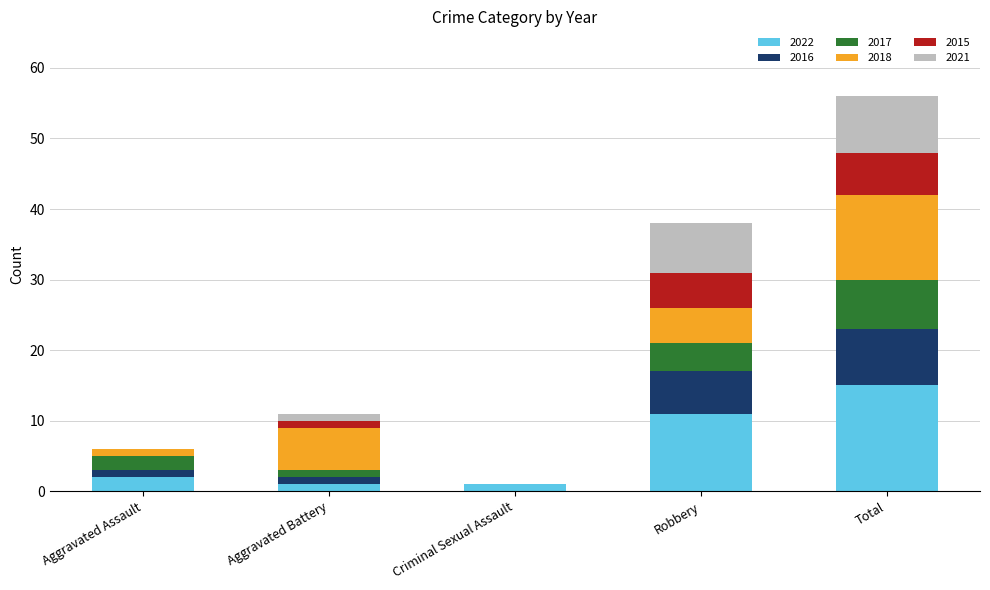

Count the number of data series in this chart.

6